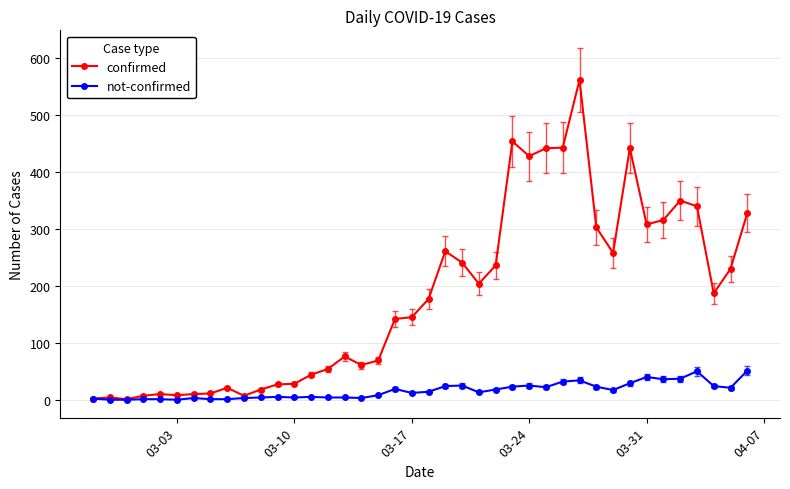

Rank the series by their average value, from lowest to highest.

not-confirmed, confirmed